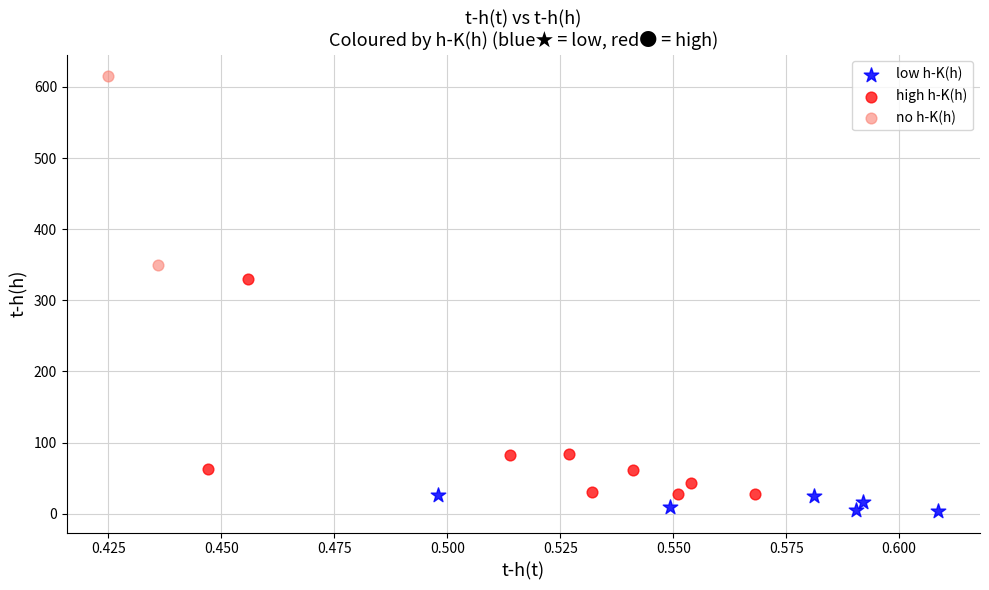

Which series contains the lowest Y value?

low h-K(h)